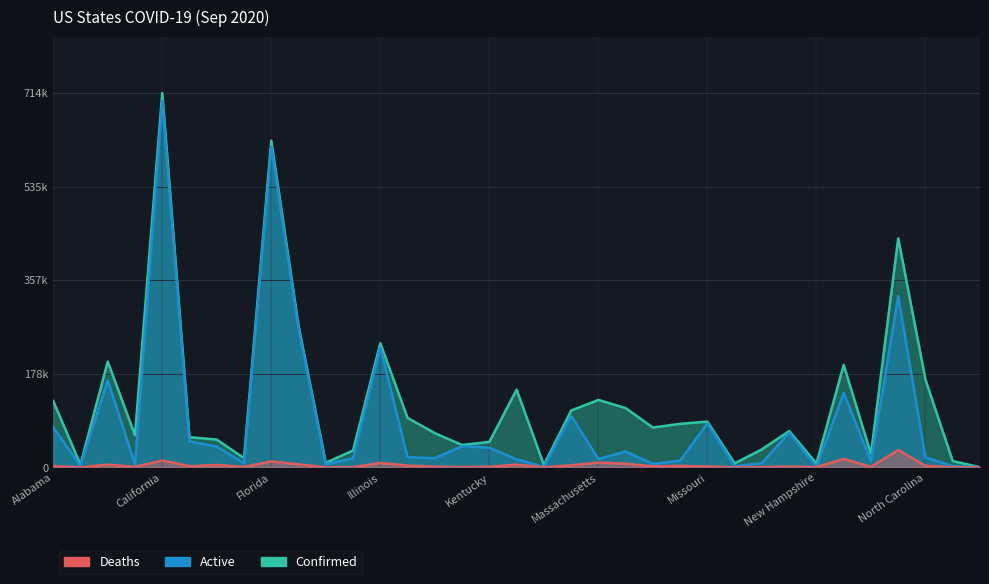

Which series ends up on top after the final intersection of Active and Deaths?

Active